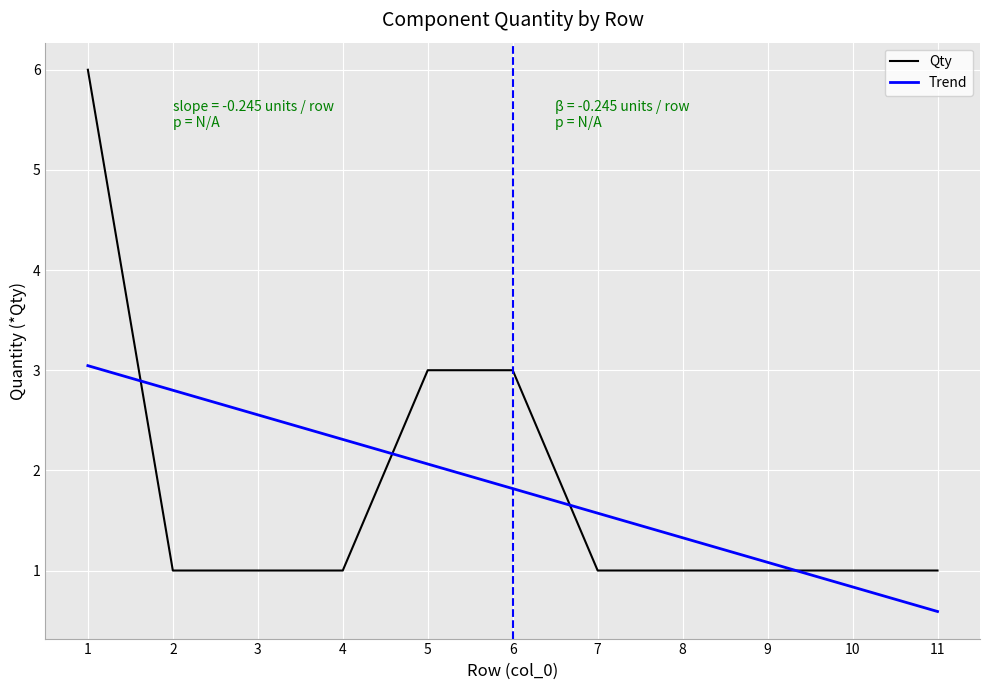

Where does the Trend series first go above 1?

1